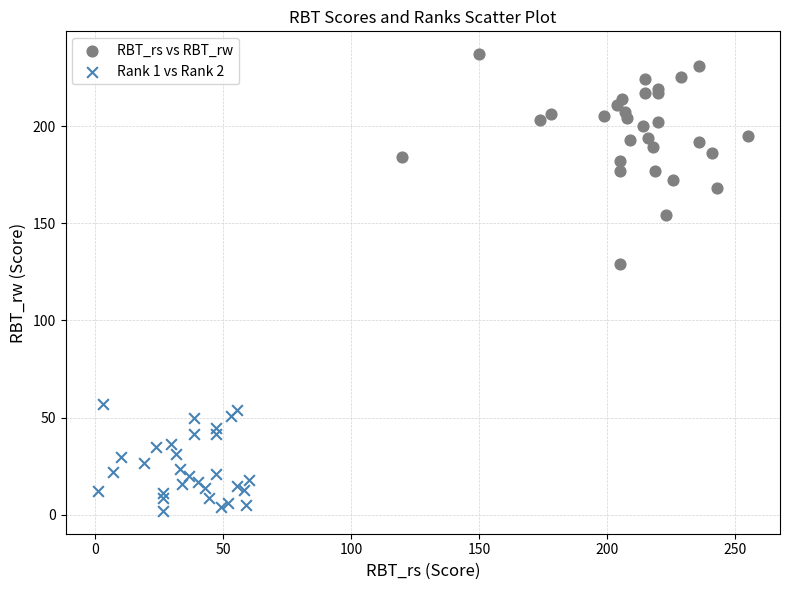

Which series has the largest Y range (max minus min)?

RBT_rs vs RBT_rw